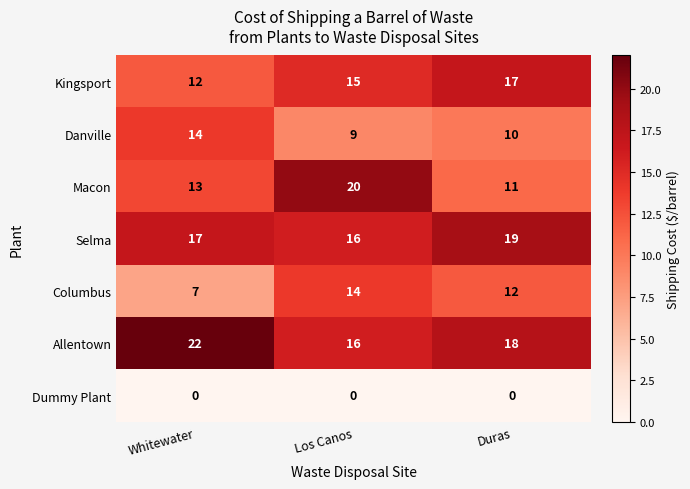

How many categories are shown in the chart?

3